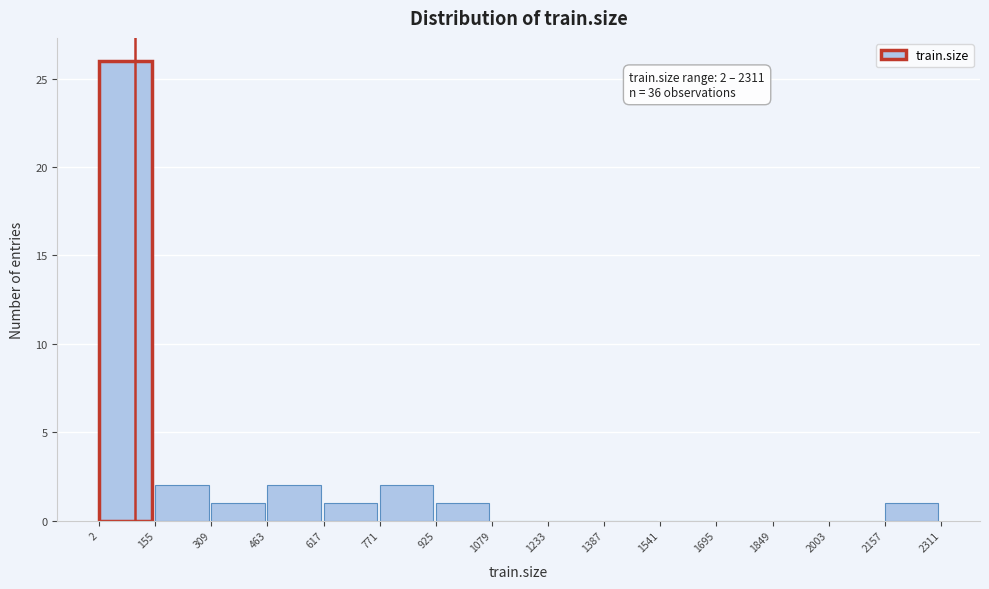

Over which range of the x-axis is the bar tallest?

2 to 155